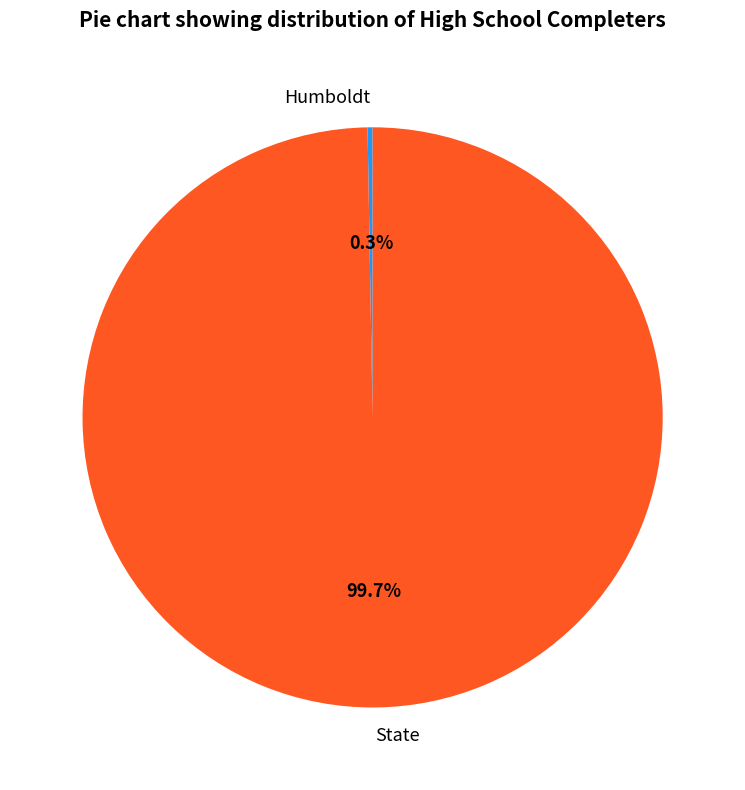

What percentage is NOT represented by Humboldt?

99.7%